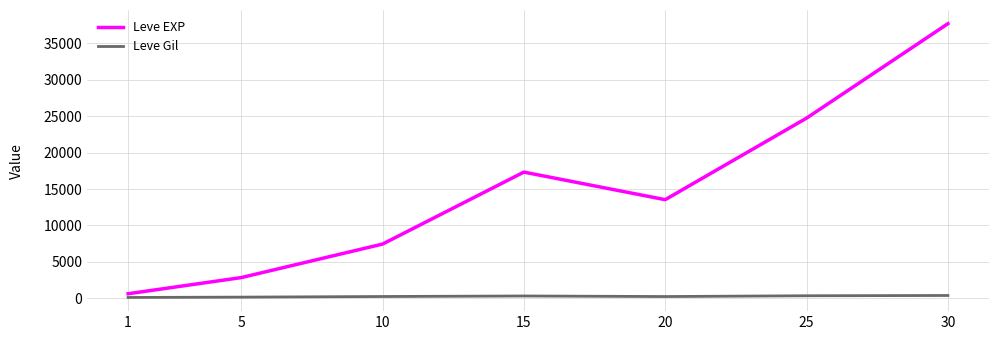

True or false: Leve Gil and Leve EXP intersect in this chart.

False